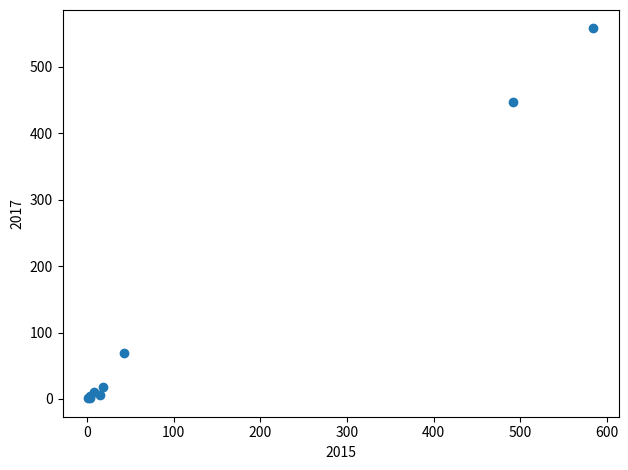

What Y value in the scatter plot is closest to 279?

447